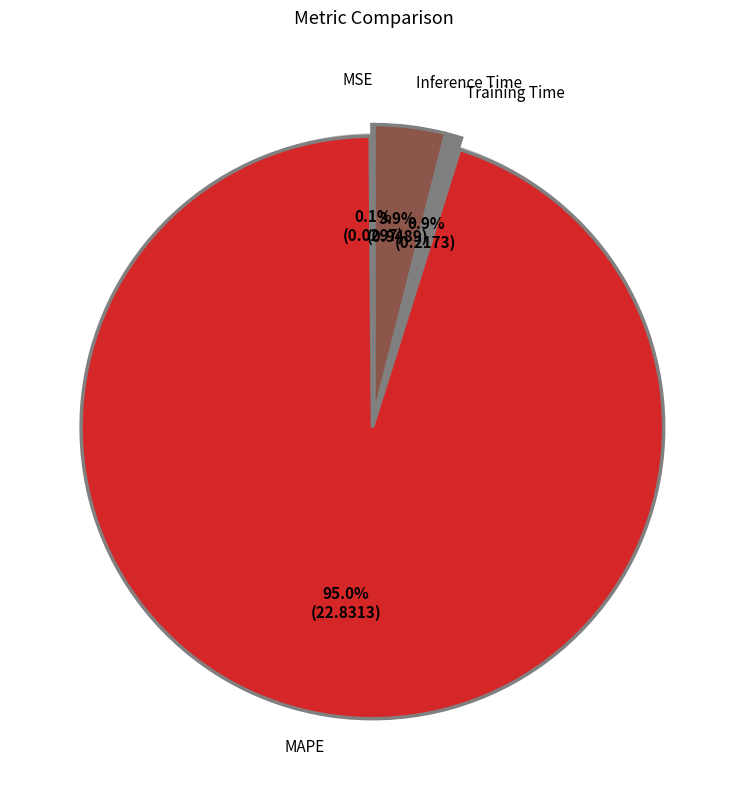

What percentage is the Training Time slice, to the nearest percent?

1%